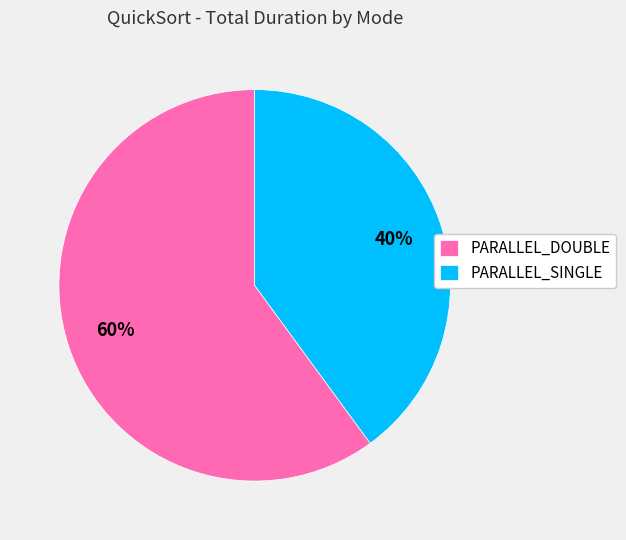

To the nearest percent, what portion does PARALLEL_DOUBLE represent?

60%